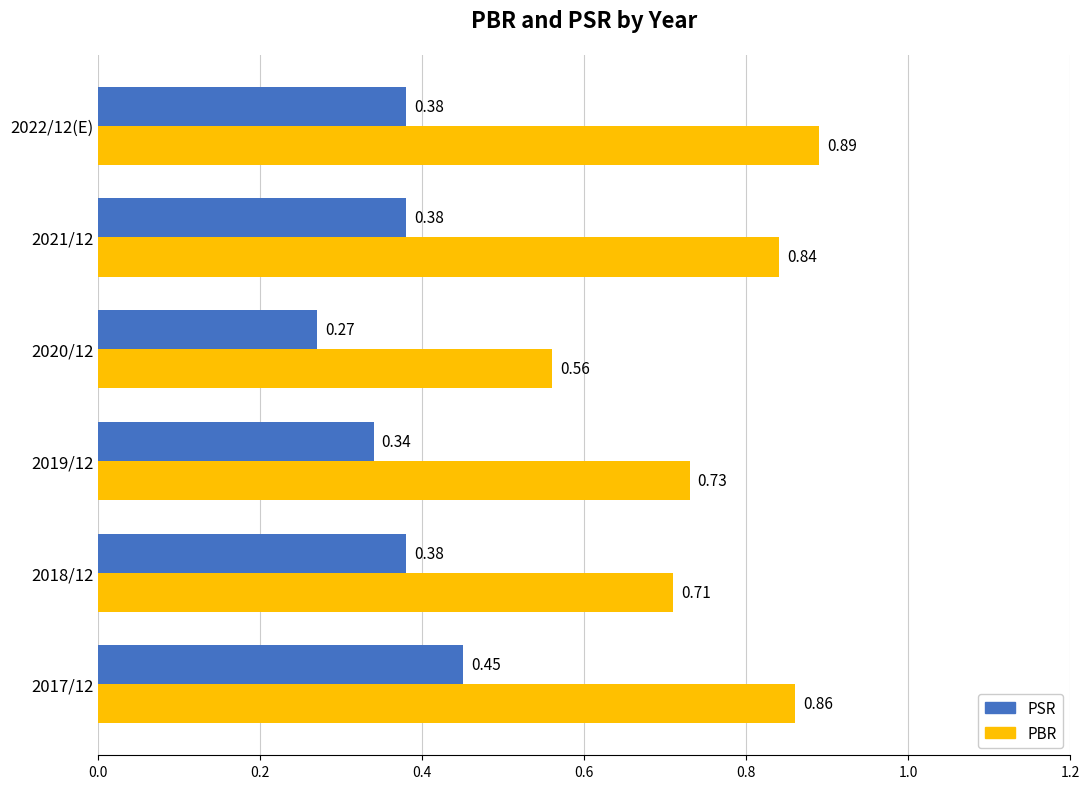

What is the sum of all PSR values?

2.2